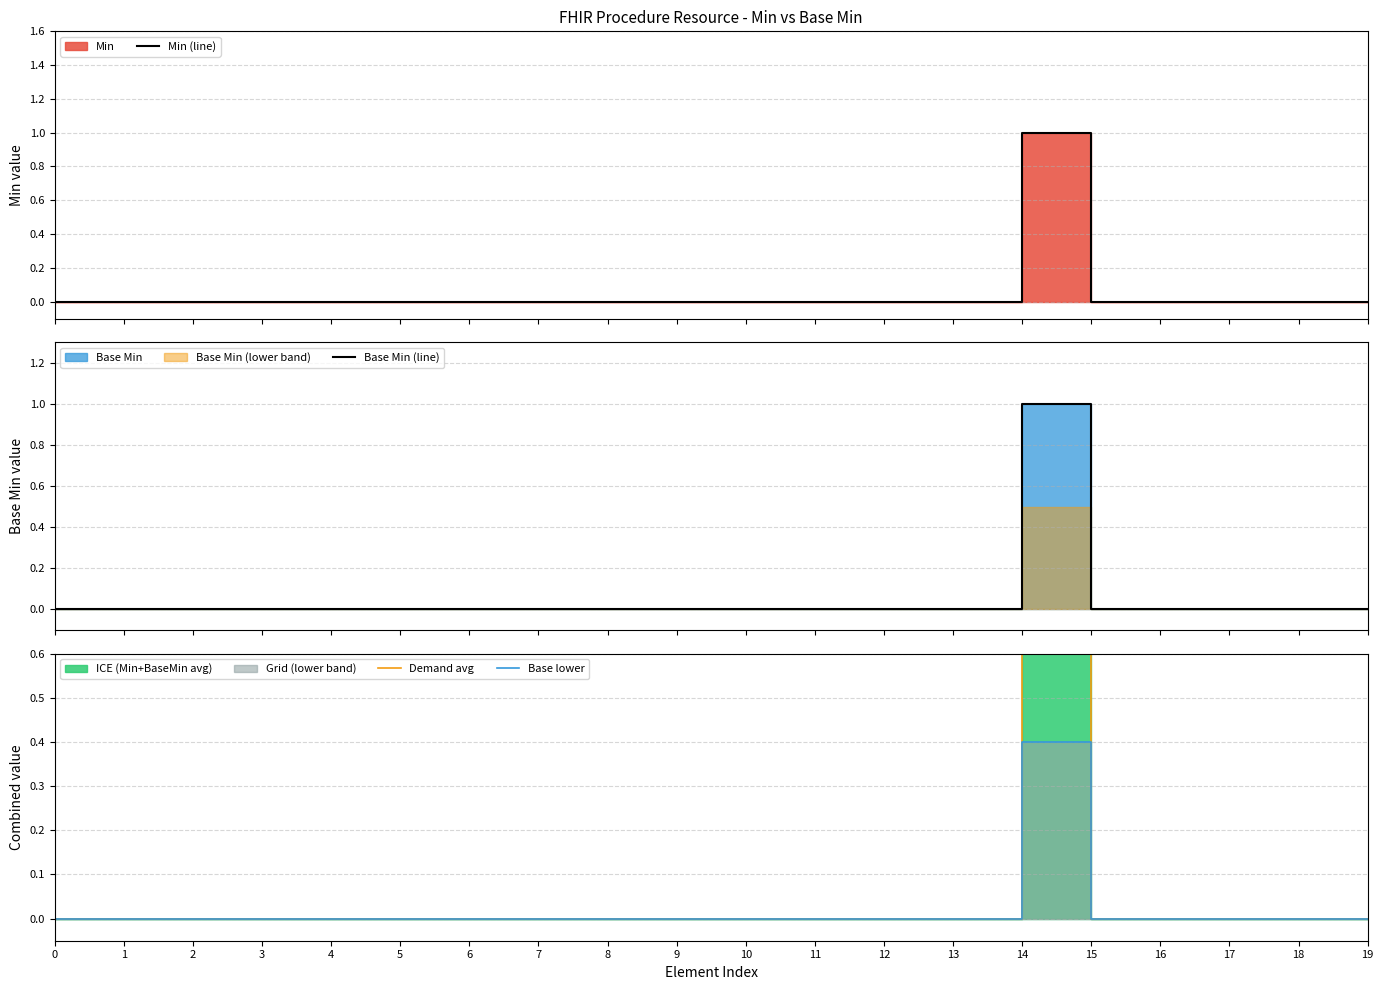

True or false: Demand avg and Min (line) cross at least once.

False